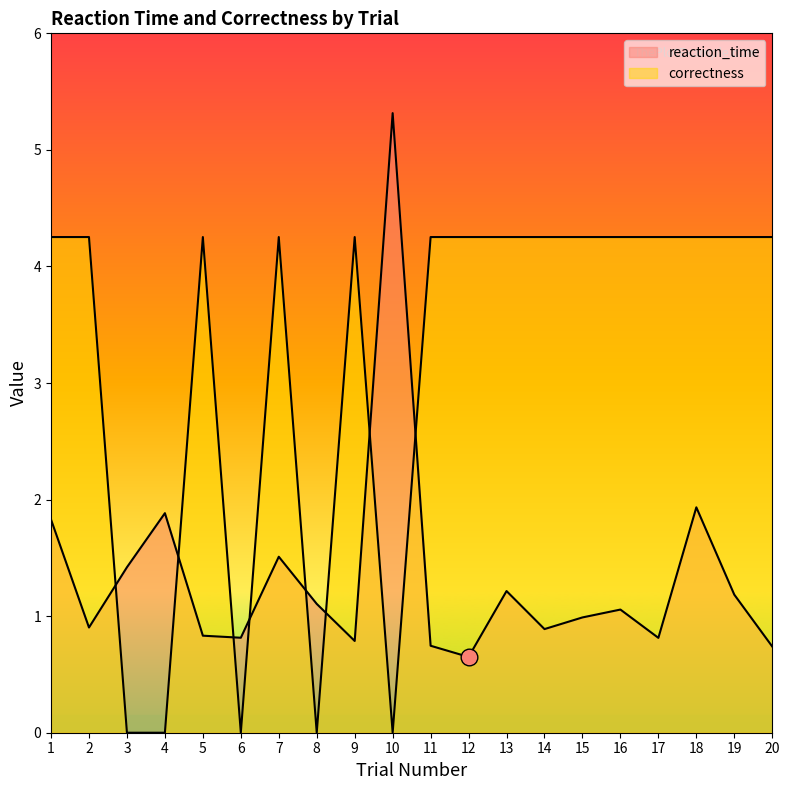

At how many categories does at least one series exceed 4?

16